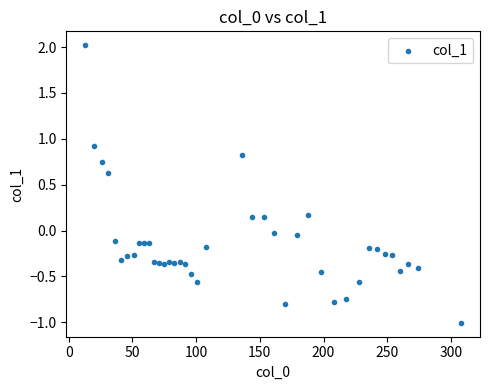

What is the range of Y values (max minus min)?

3.0